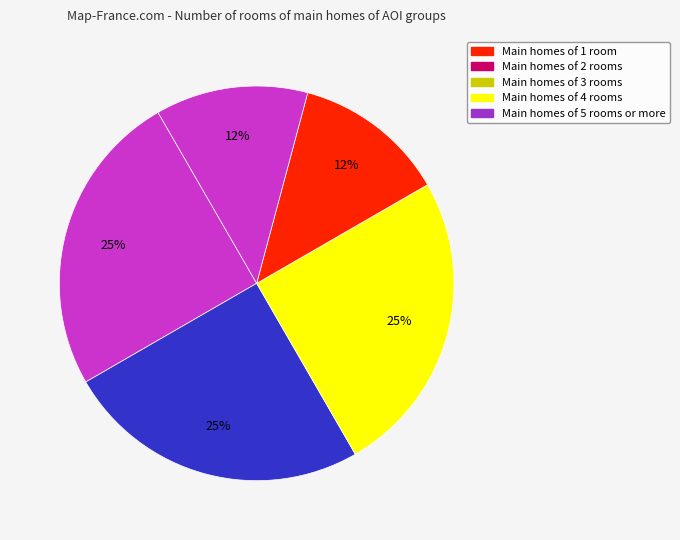

How many slices are in this pie chart?

5